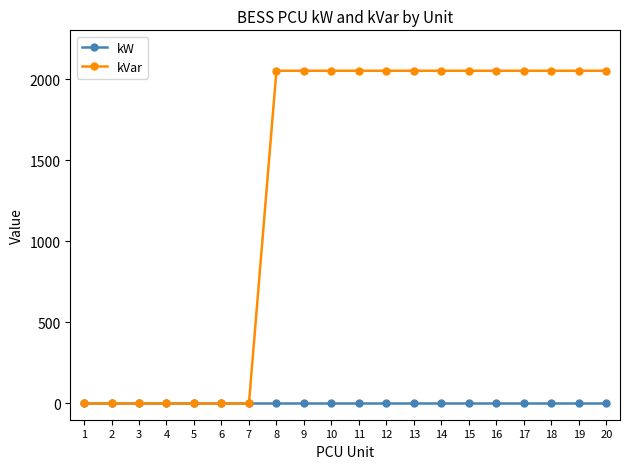

The value of kW at 8 is 0. True or false?

True